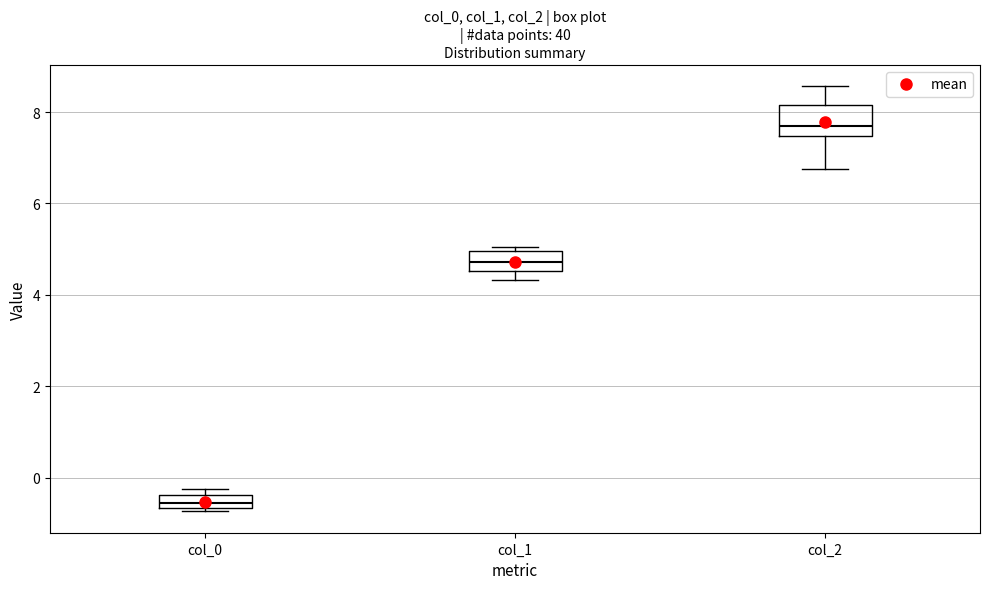

Which box has the lowest median line?

col_0